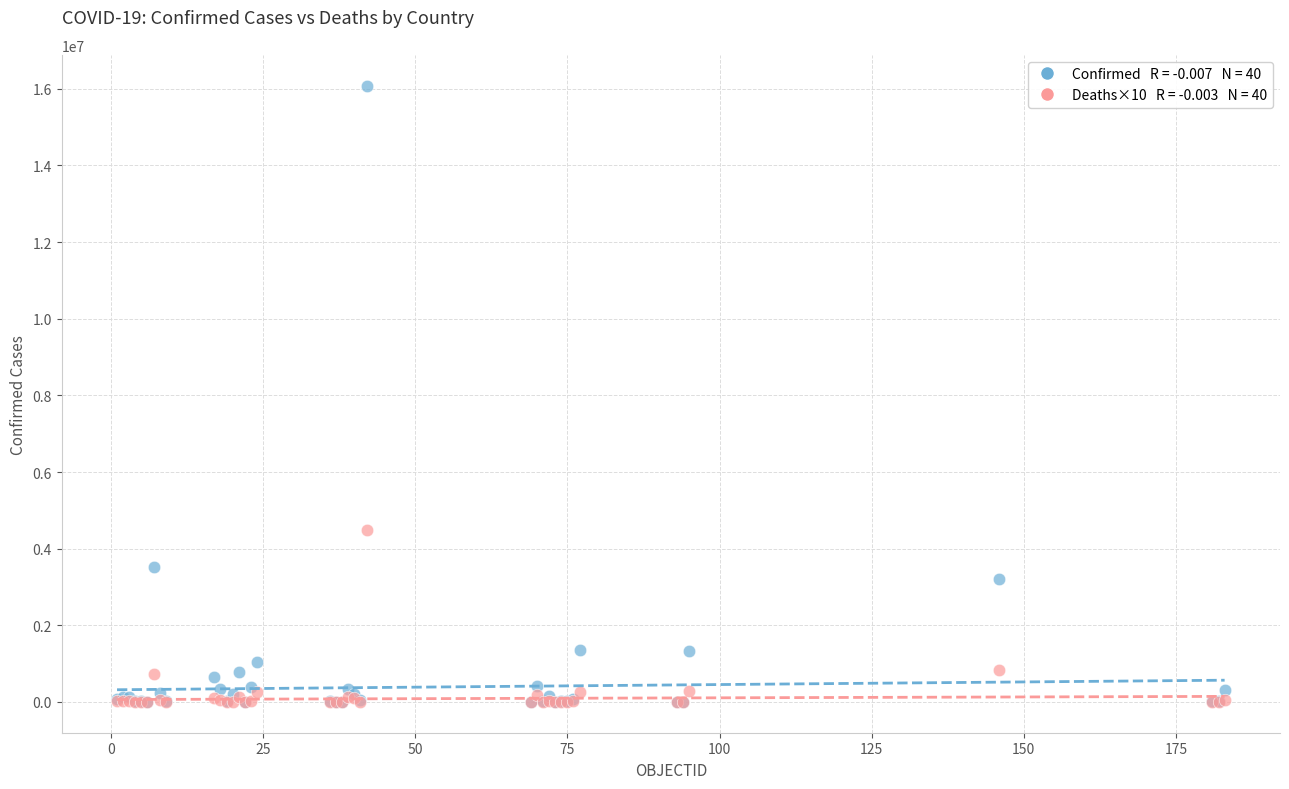

Across all series, what Y value is closest to 8041634?

4490680